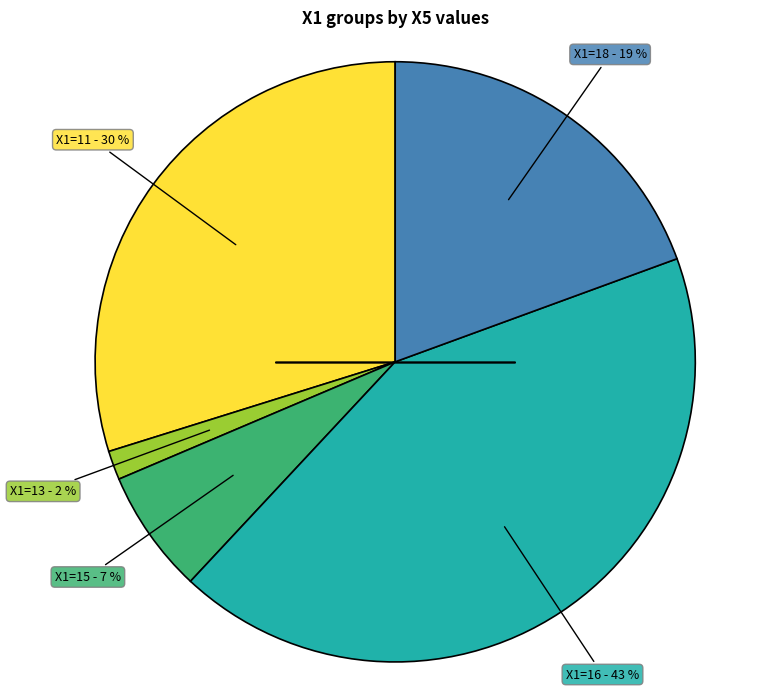

Is there a majority slice in this chart?

No